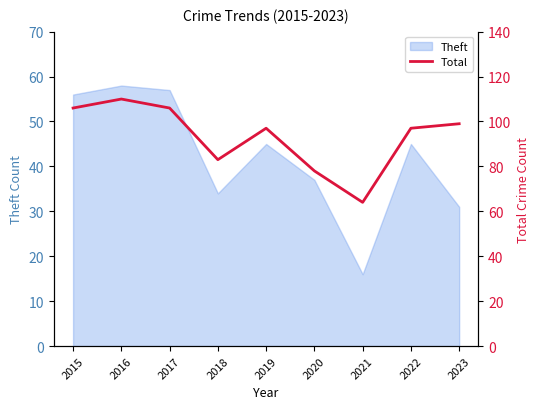

How many points are higher than both their immediate neighbors (excluding endpoints)?

2